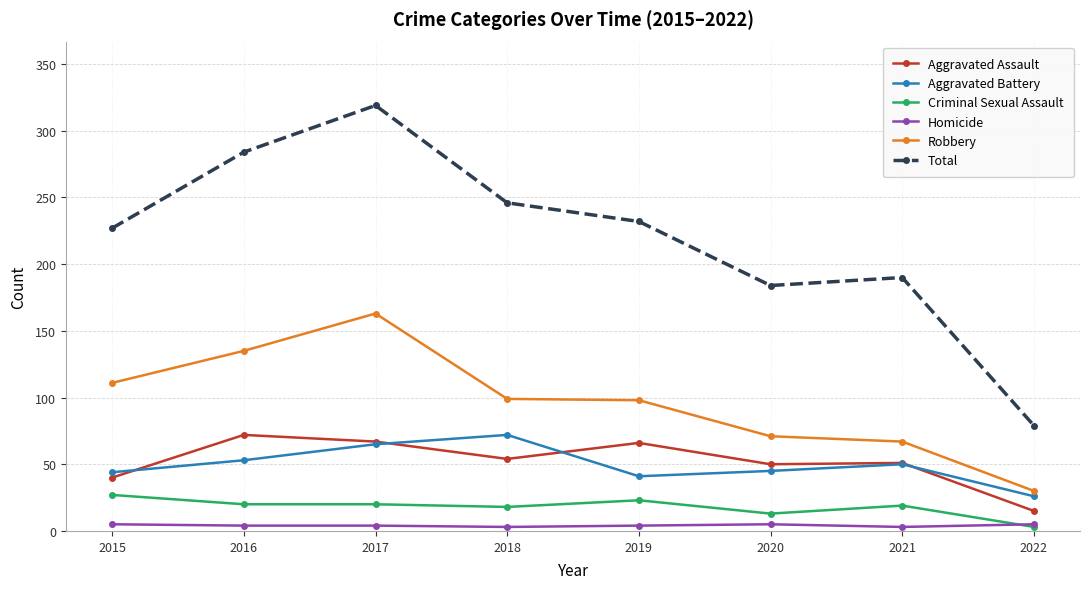

Which category has the lowest value in the Aggravated Battery series?

2022